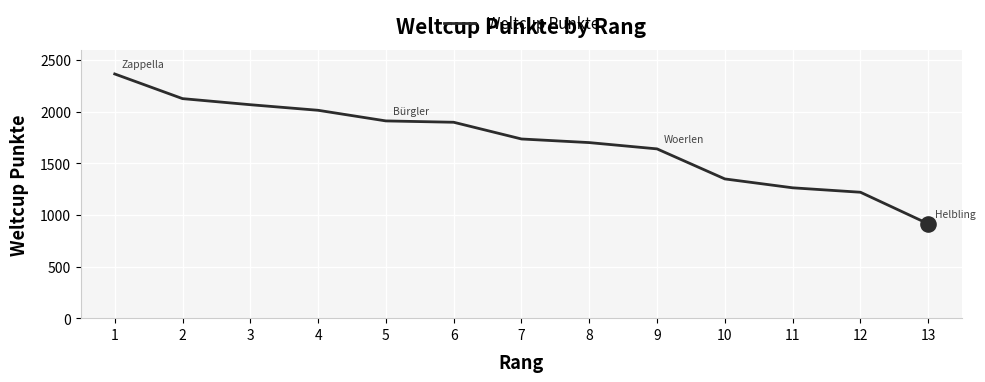

What is the change in value from 4 to 7?

-278